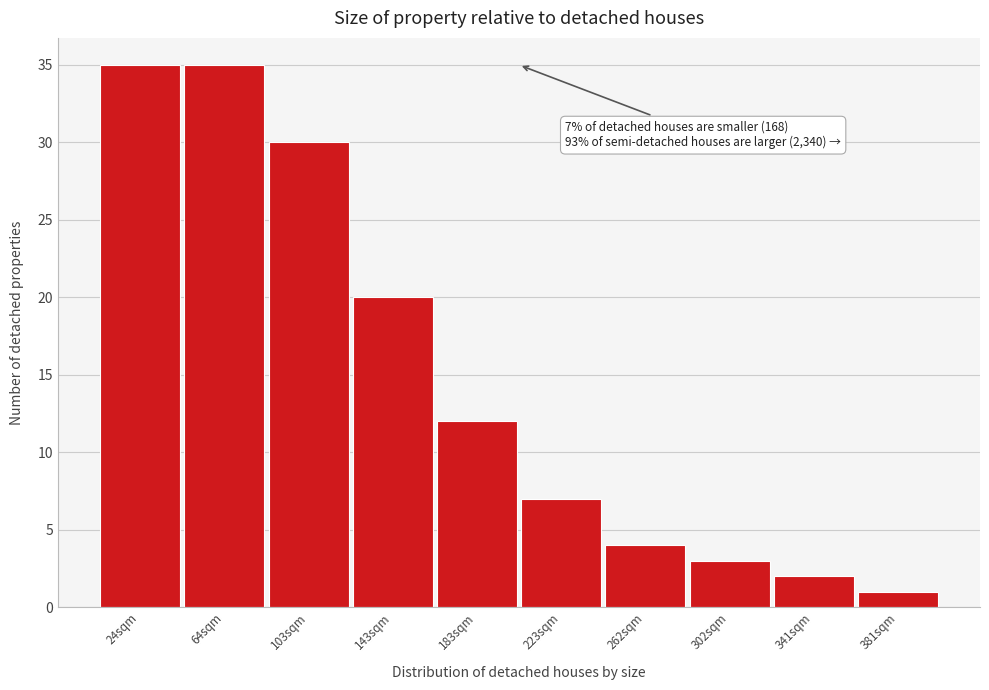

Reading right to left, list all the values displayed in this chart.

1	2	3	4	7	12	20	30	35	35